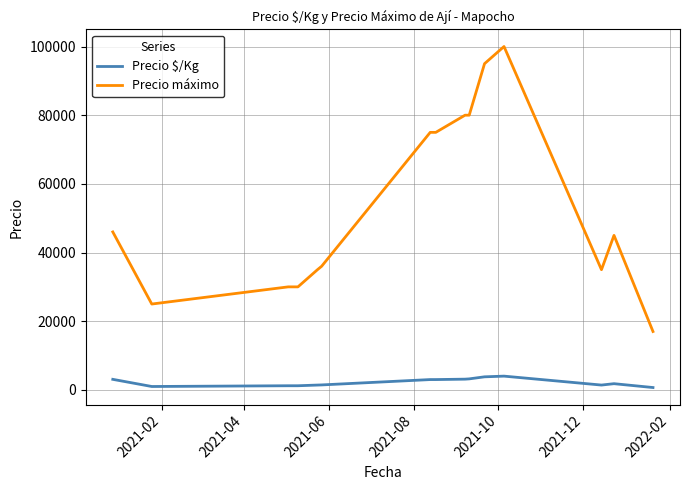

What is the greatest value displayed?

100000